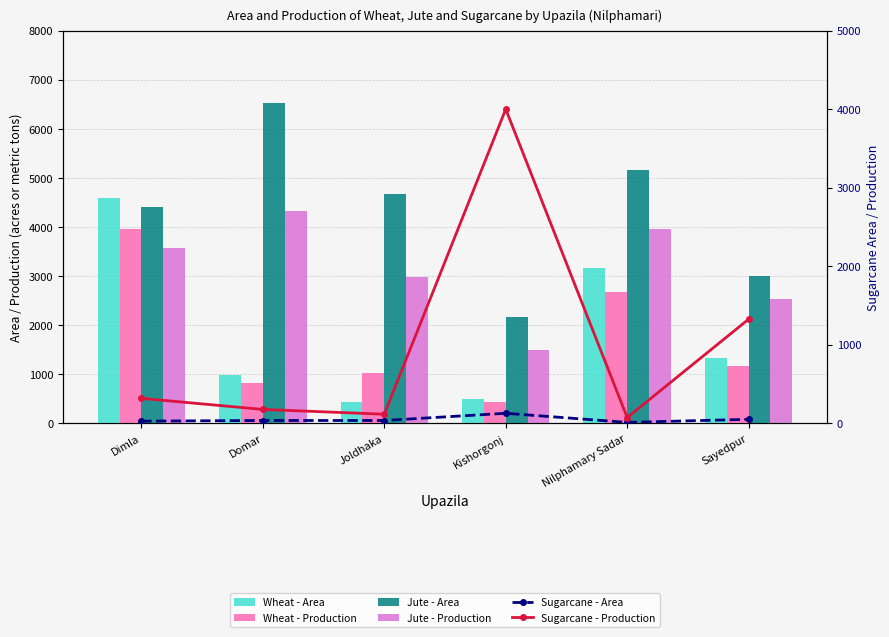

What is the total value across all series at Kishorgonj?

8731